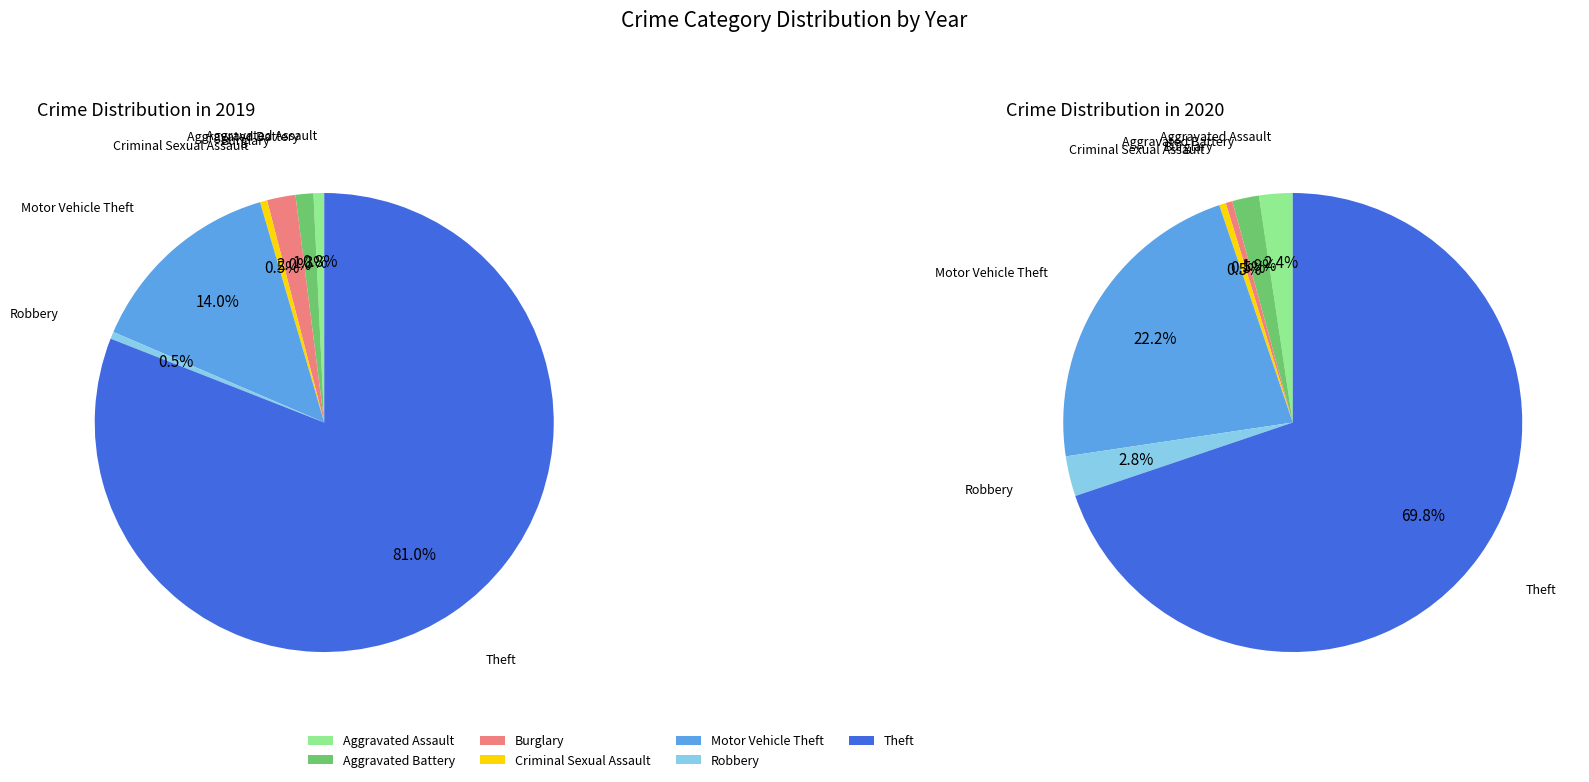

Combined, do 5 and 6 account for over 50%?

Yes